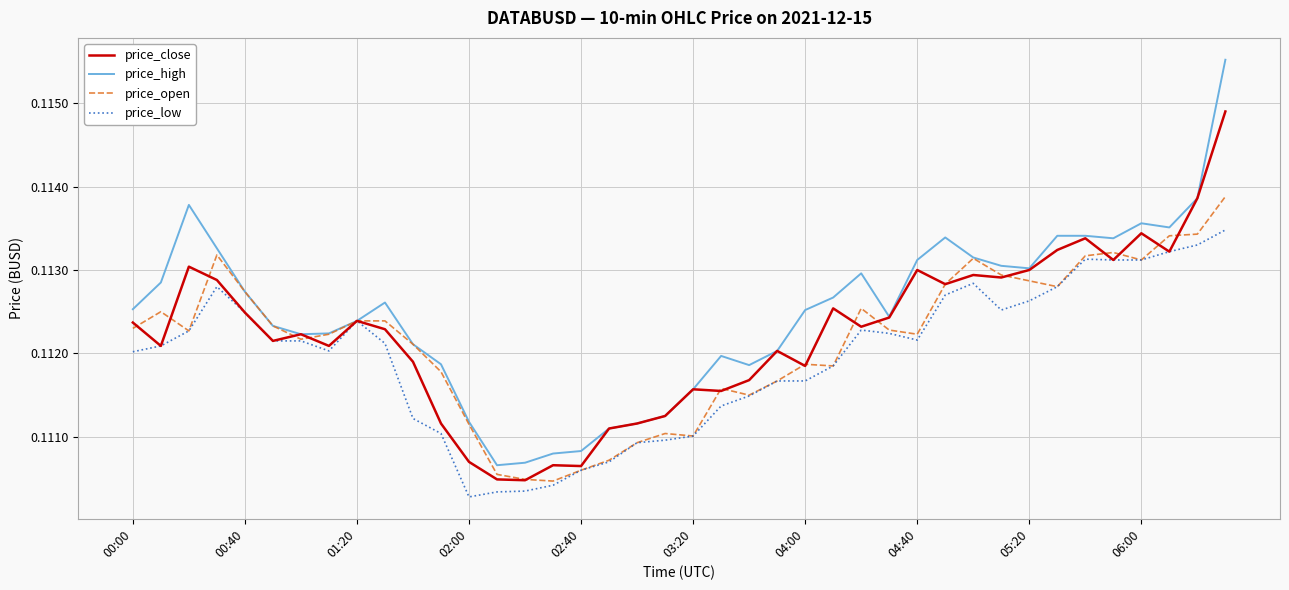

Which series has the largest total across all categories?

price_high